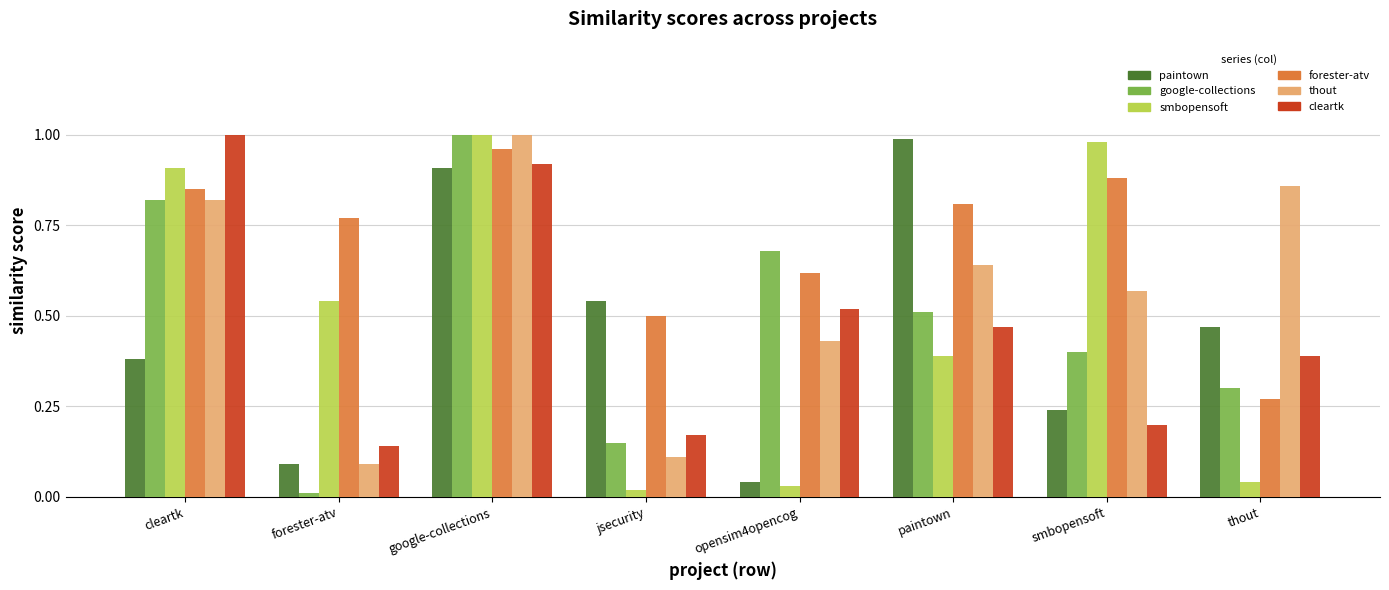

At which category is the sum across all series the highest?

google-collections